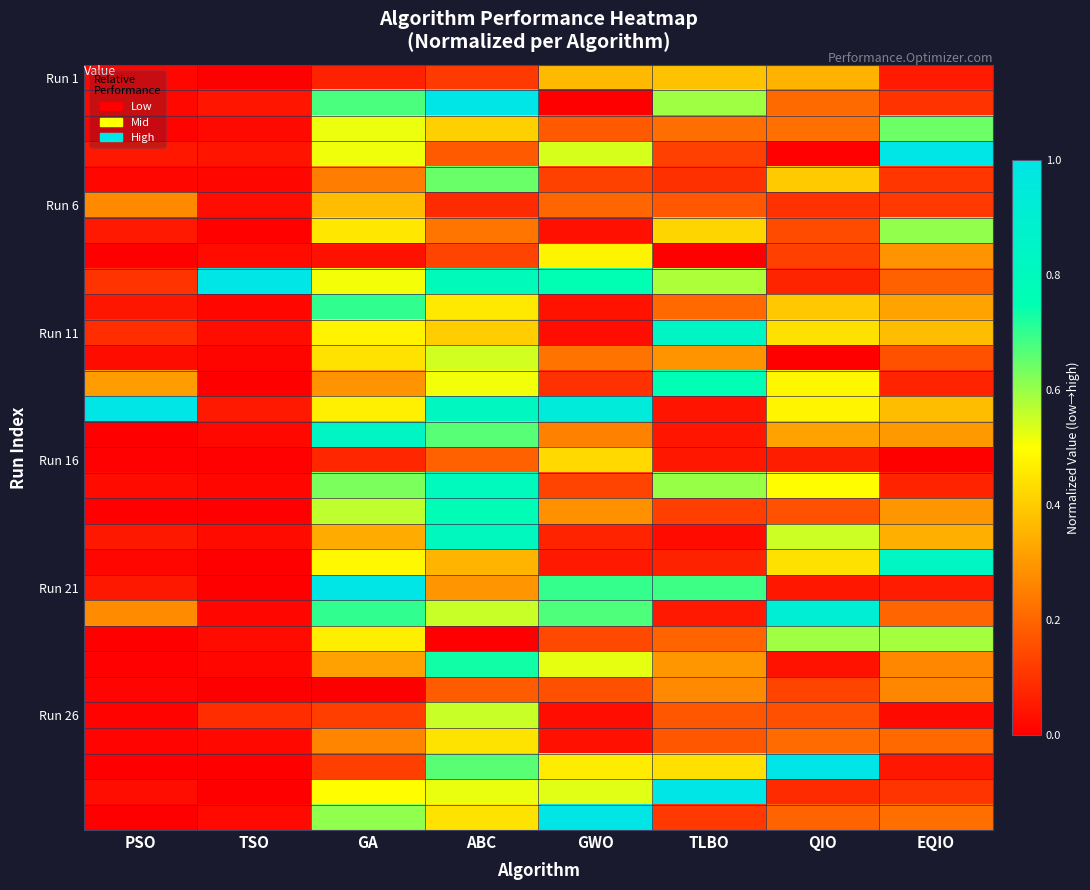

What is the total value across all series at QIO?

8.9